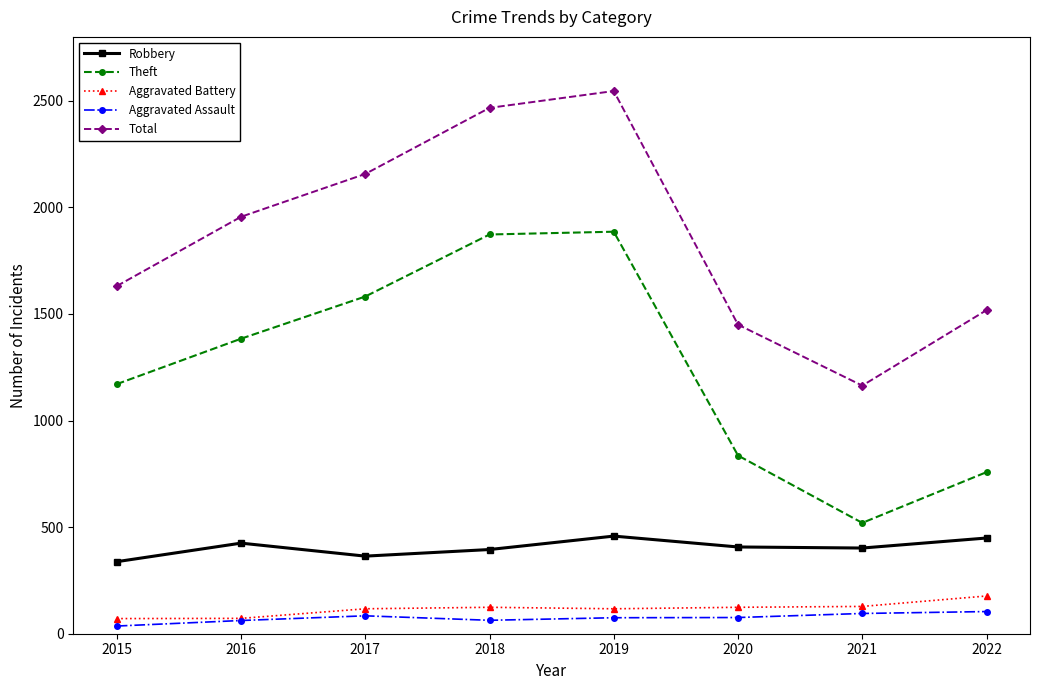

How many categories are shown in the chart?

8